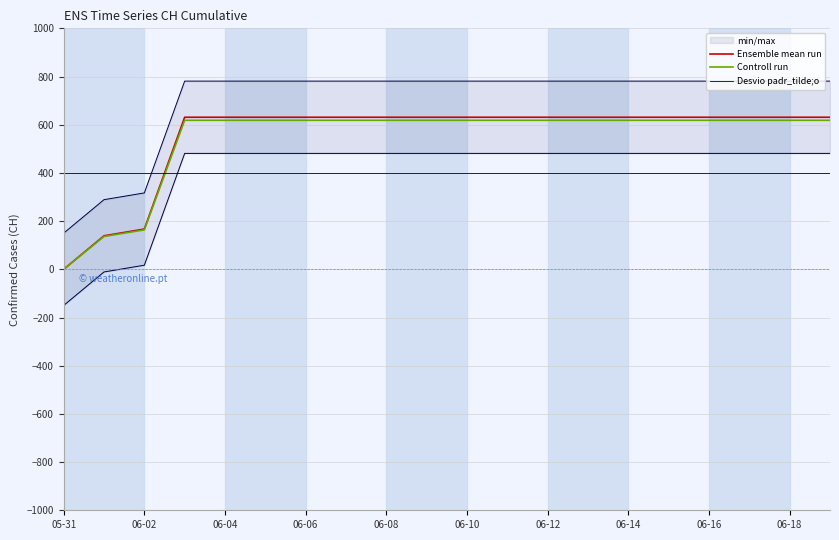

What is the sum of all Controll run values?

10812.3